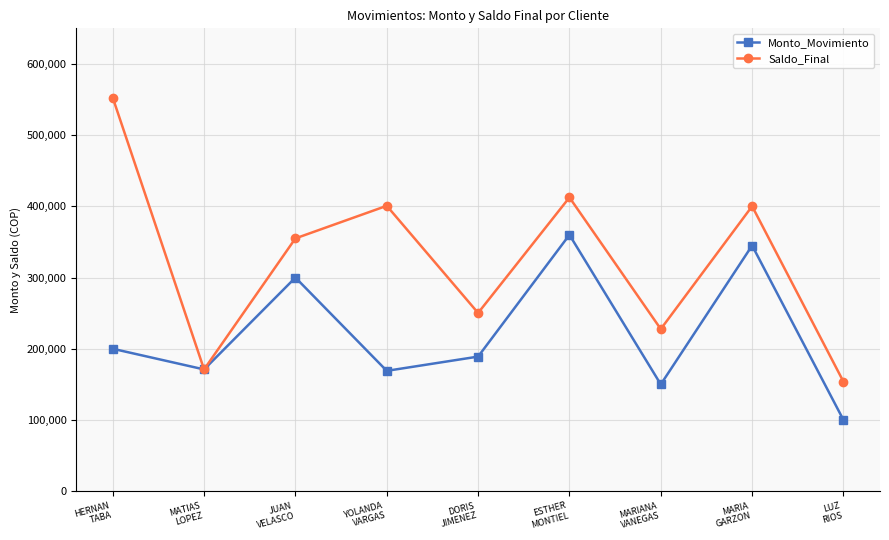

Which series has the largest range (max minus min)?

Saldo_Final